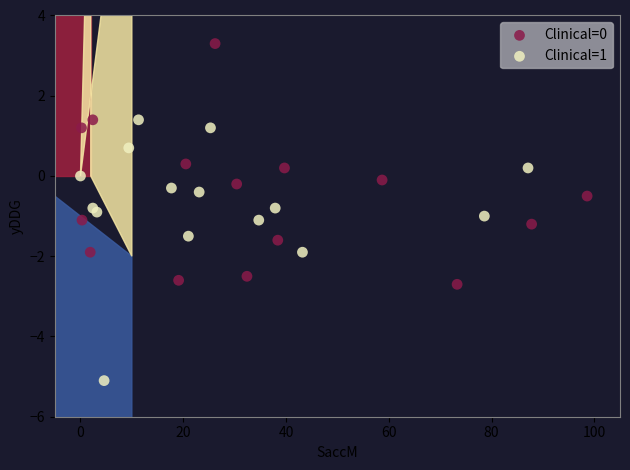

Which series contains the lowest Y value?

Clinical=1